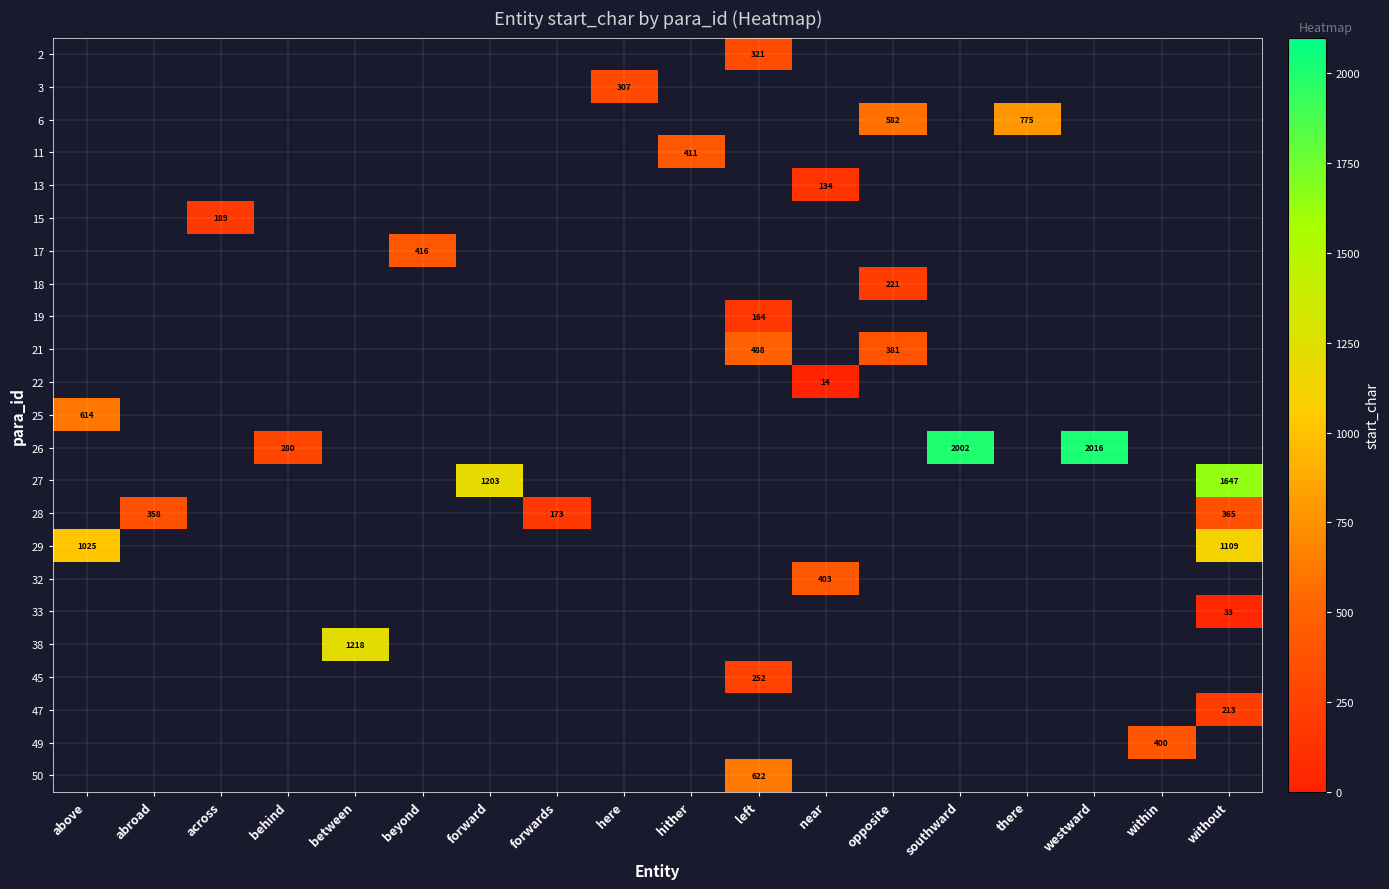

What is the maximum value shown in the chart?

2016.0